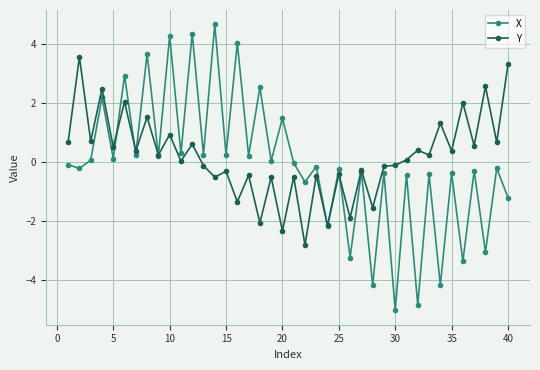

What is the average value of the X series?

-0.1